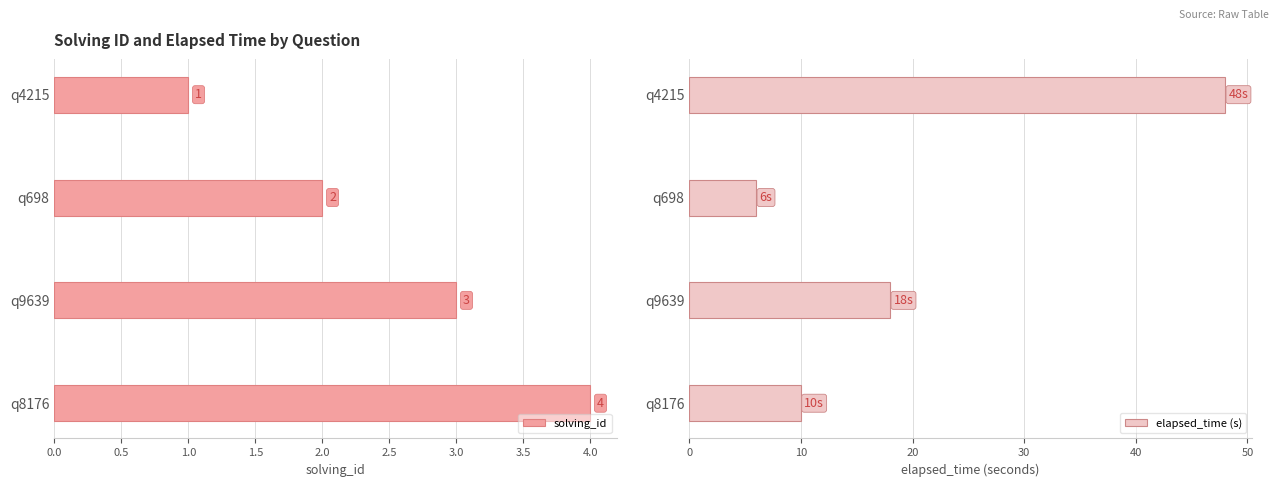

What is the average value of the elapsed_time (s) series?

20